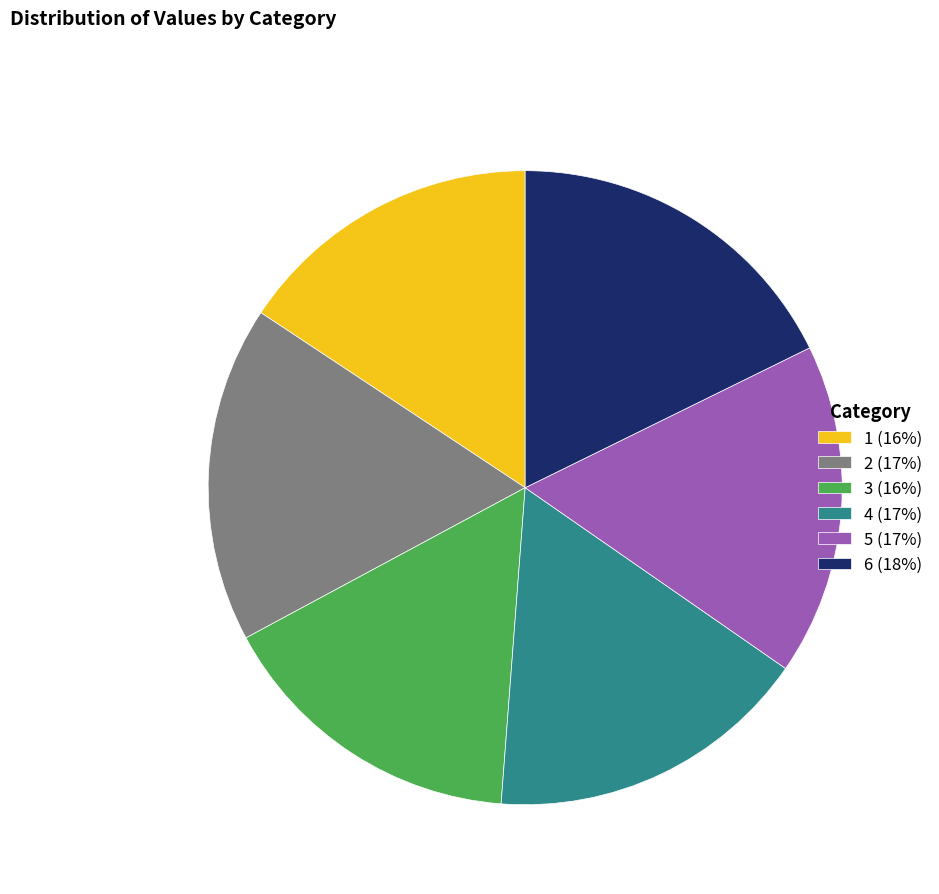

Does 2 account for over 50% of the chart?

No